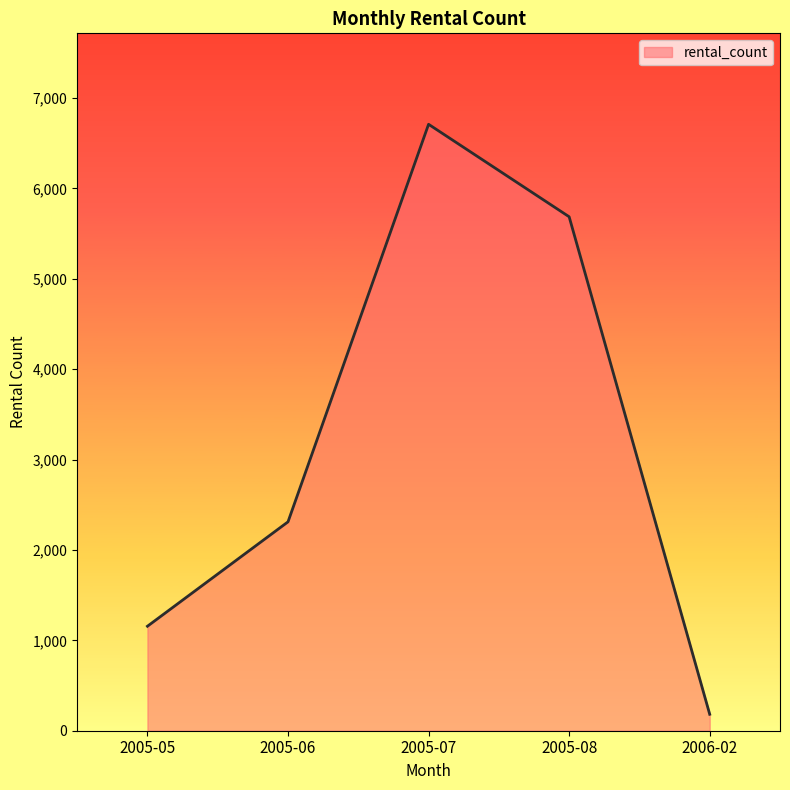

True or false: the data shows 182 at 2006-02.

True